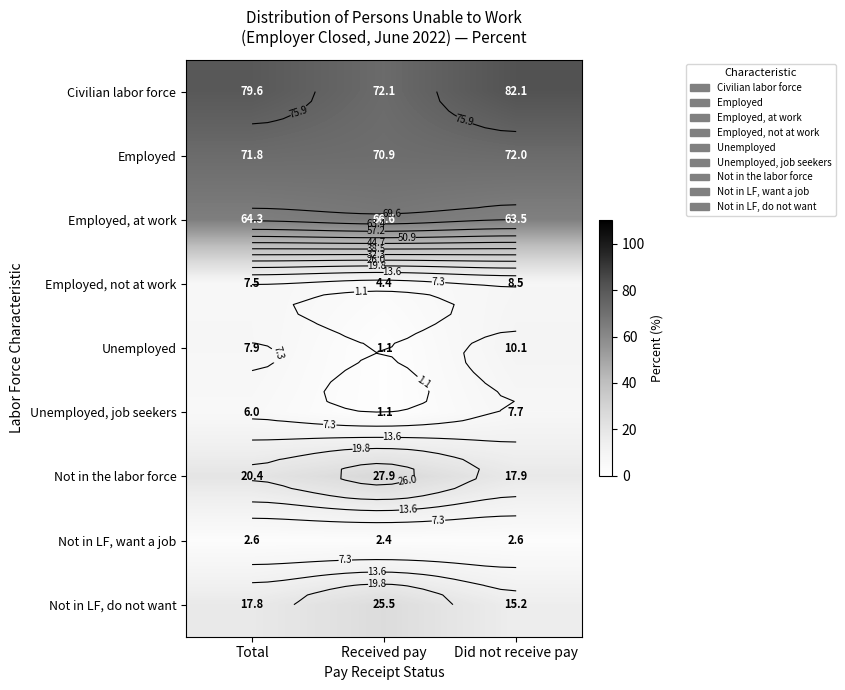

Between Total and Did not receive pay, which series saw the biggest shift?

Not in LF, do not want